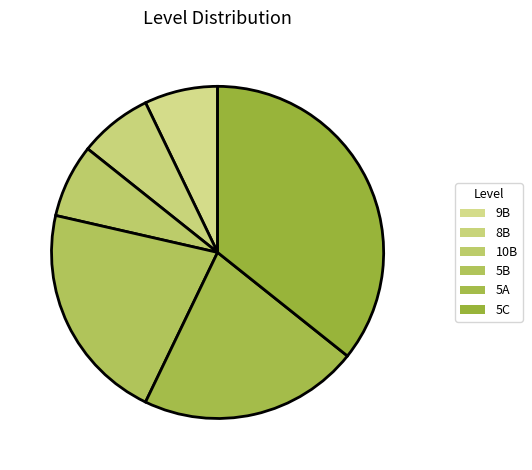

What portion of the pie excludes 5A?

78.6%